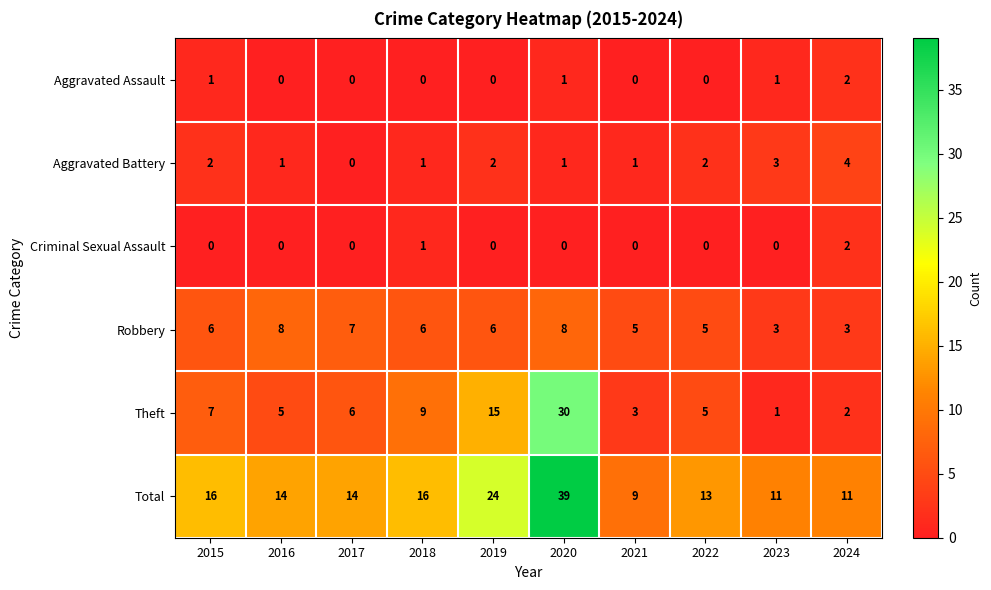

True or false: Robbery has a value of 4 at 2017.

False